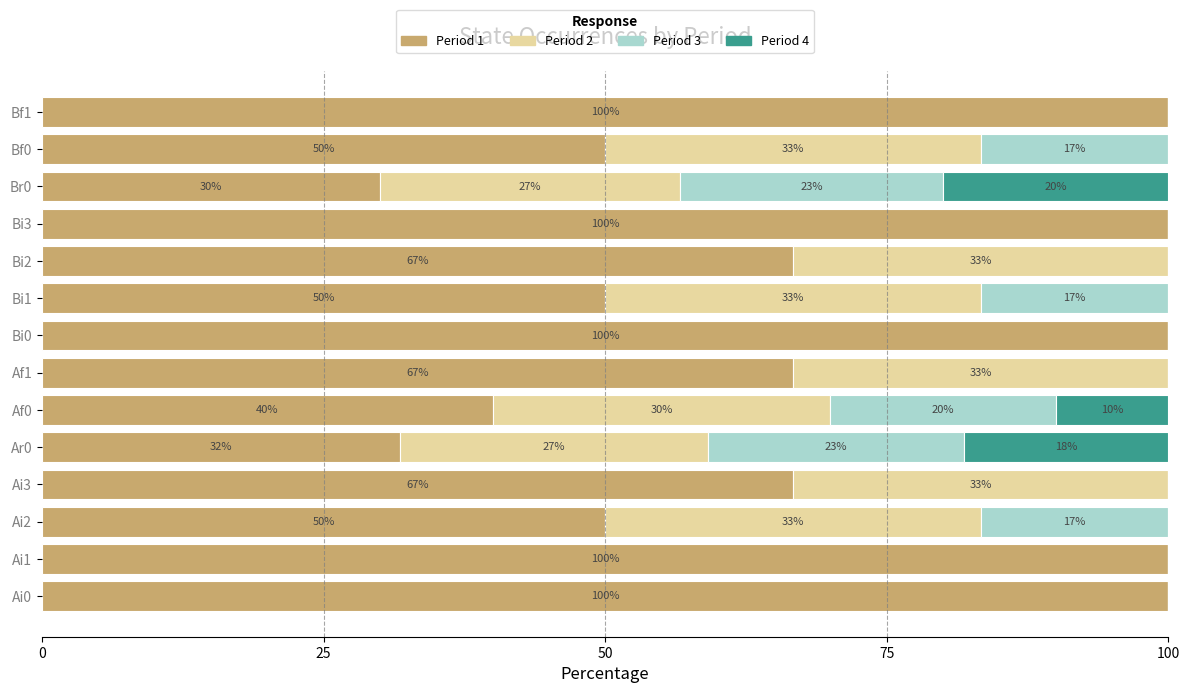

How many categories are shown in the chart?

14